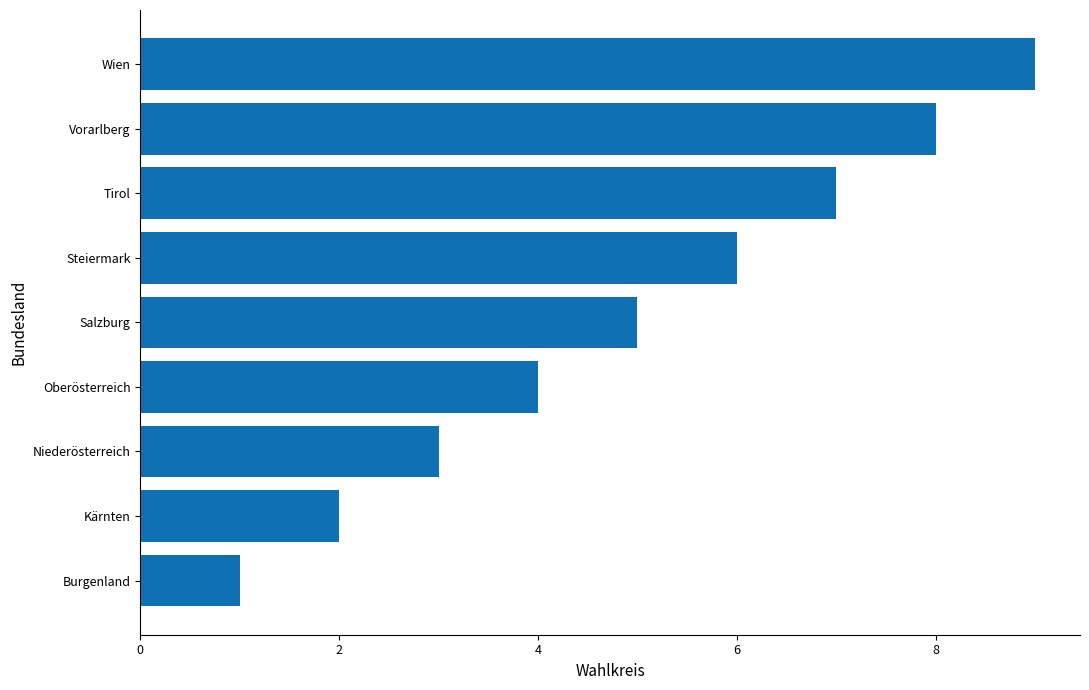

How many values are below 5?

4